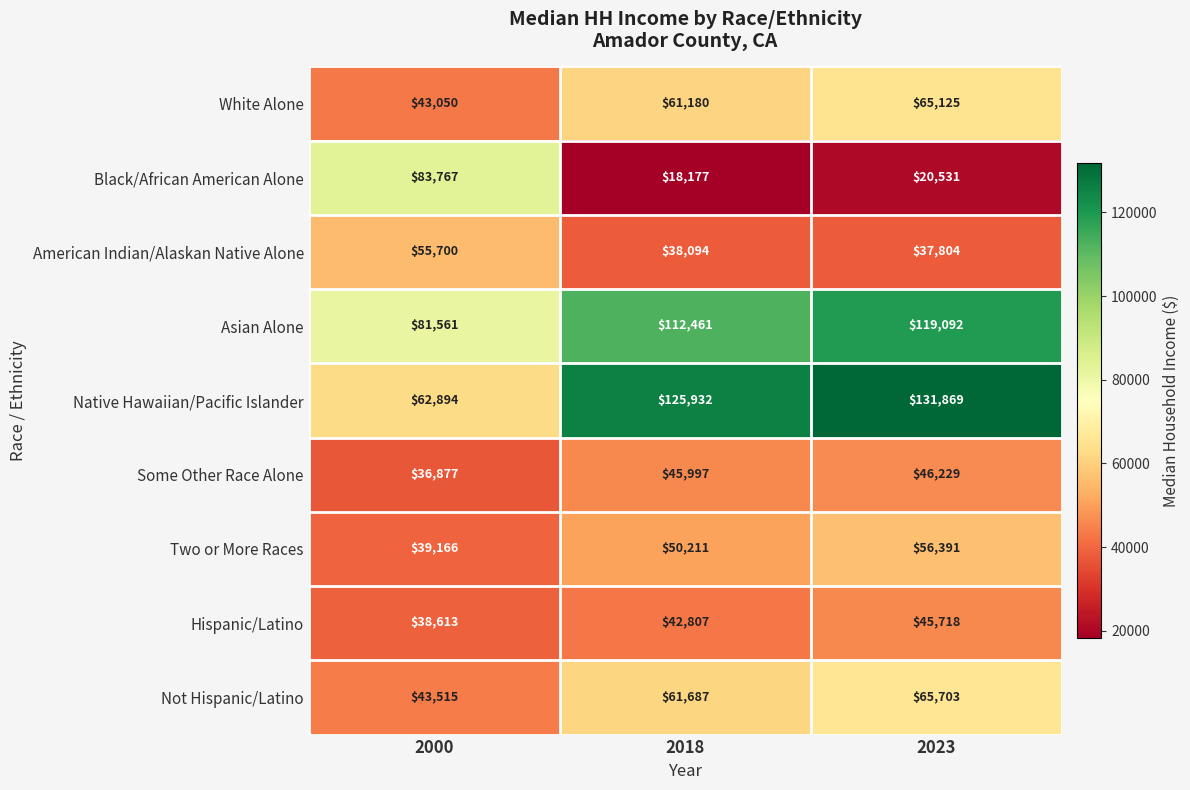

Reading left to right, extract all data points from this chart.

White Alone: 2000=43050	2018=61180	2023=65125
Black/African American Alone: 2000=83767	2018=18177	2023=20531
American Indian/Alaskan Native Alone: 2000=55700	2018=38094	2023=37804
Asian Alone: 2000=81561	2018=112461	2023=119092
Native Hawaiian/Pacific Islander: 2000=62894	2018=125932	2023=131869
Some Other Race Alone: 2000=36877	2018=45997	2023=46229
Two or More Races: 2000=39166	2018=50211	2023=56391
Hispanic/Latino: 2000=38613	2018=42807	2023=45718
Not Hispanic/Latino: 2000=43515	2018=61687	2023=65703